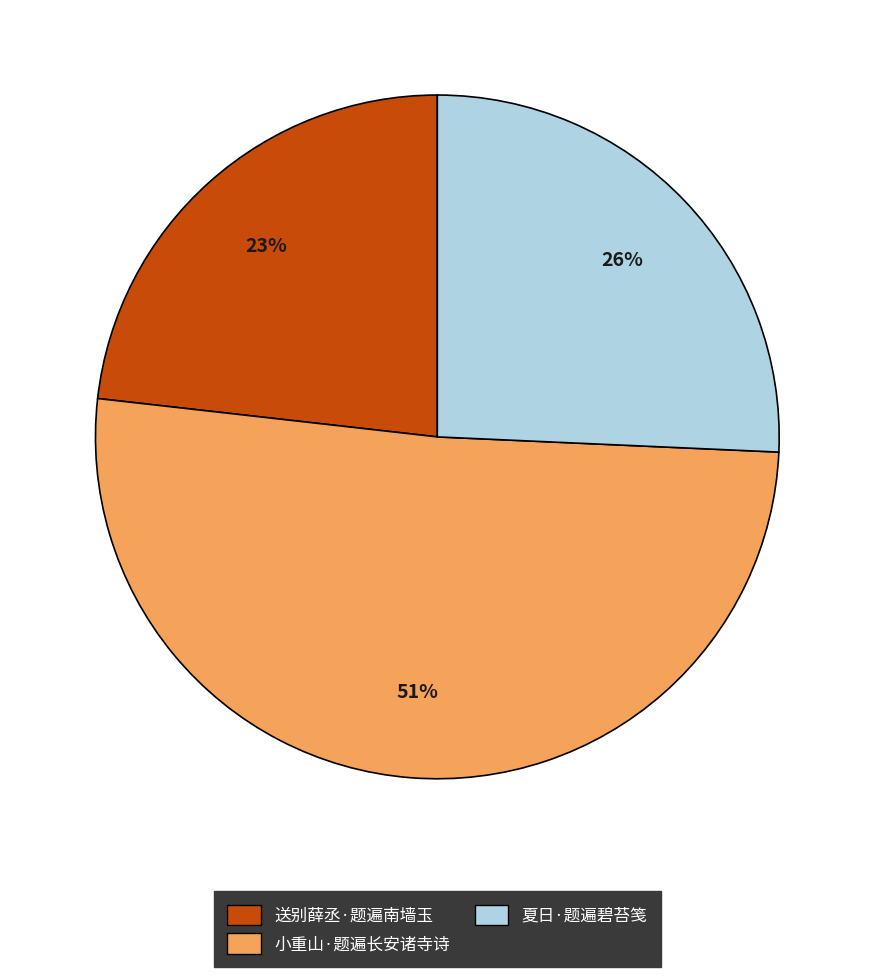

What percentage is the 夏日·题遍碧苔笺 slice, to the nearest percent?

26%